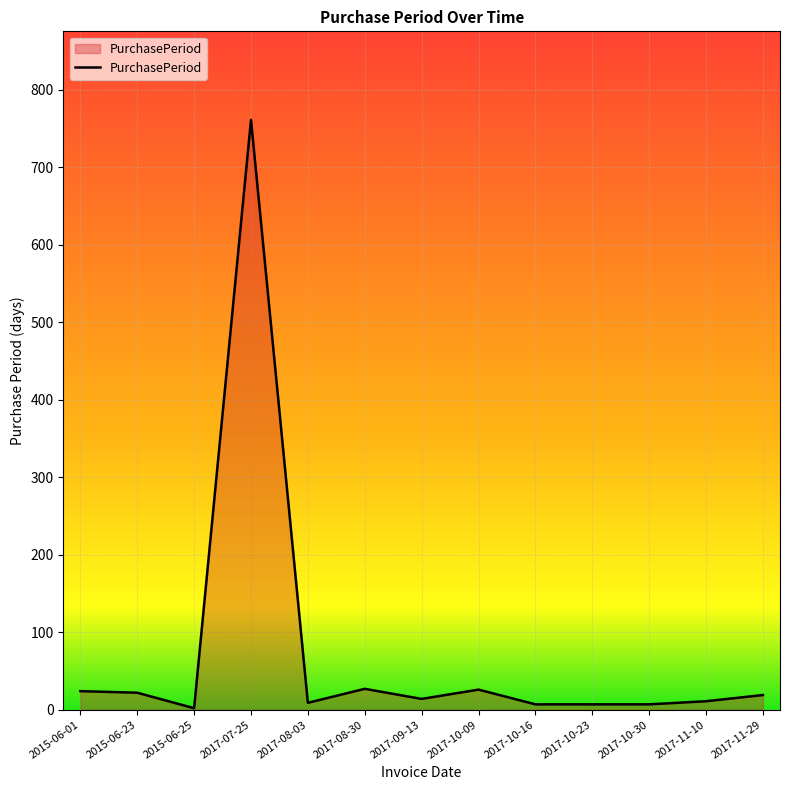

The value at 2017-08-30 is 27. True or false?

True